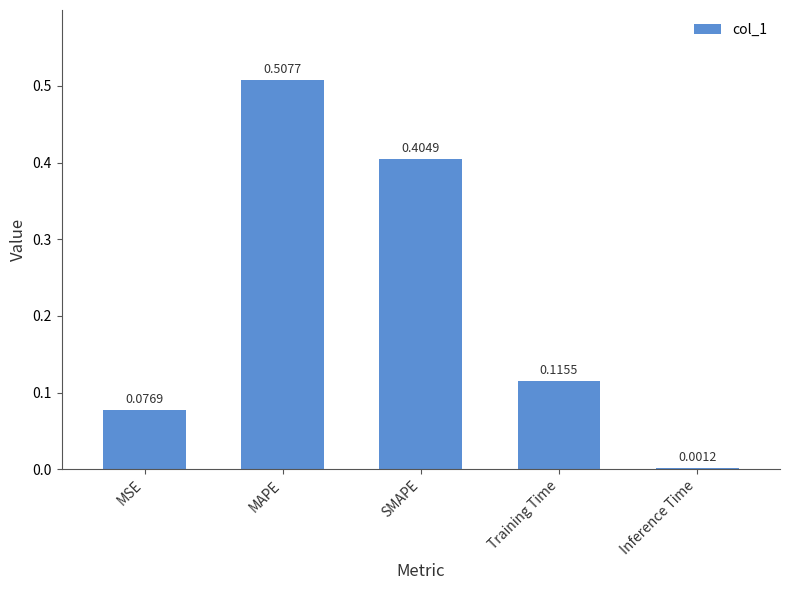

Which label corresponds to the largest value in the chart?

MAPE